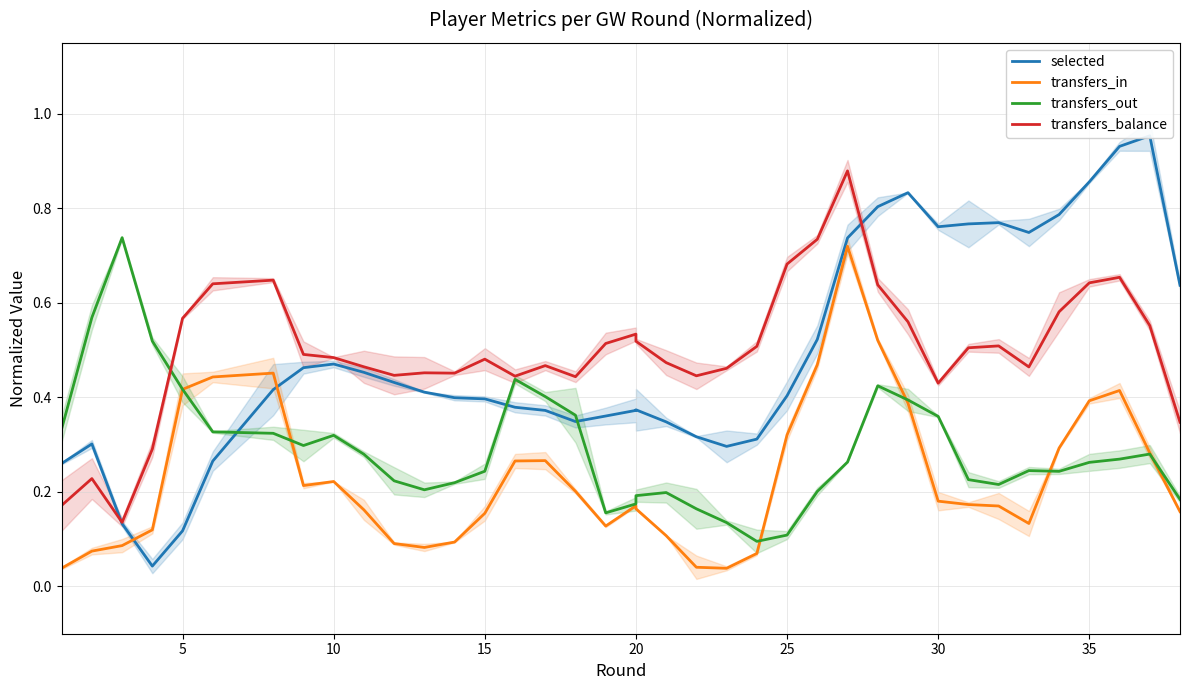

How many lines are shown in the chart?

4